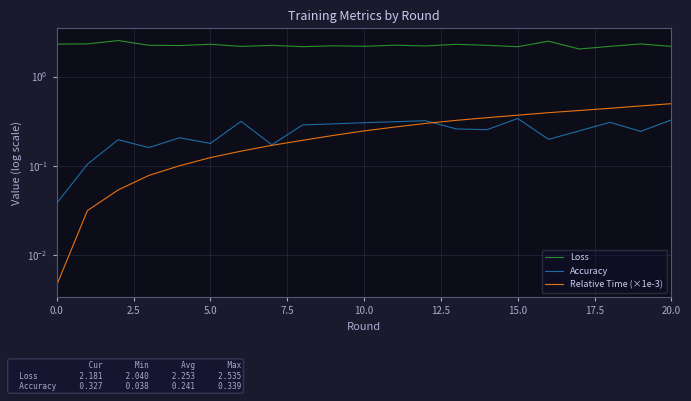

Which series has the widest spread of values?

Loss